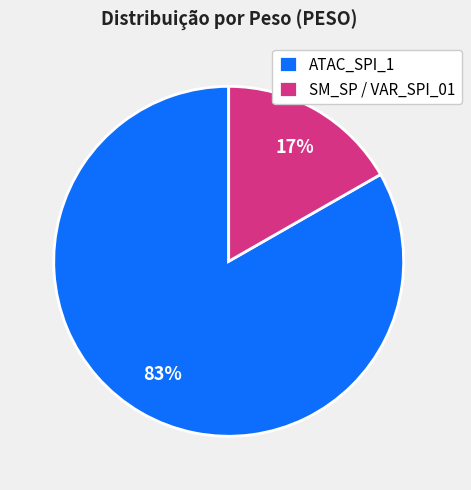

True or false: SM_SP / VAR_SPI_01 accounts for 17% of the total.

True